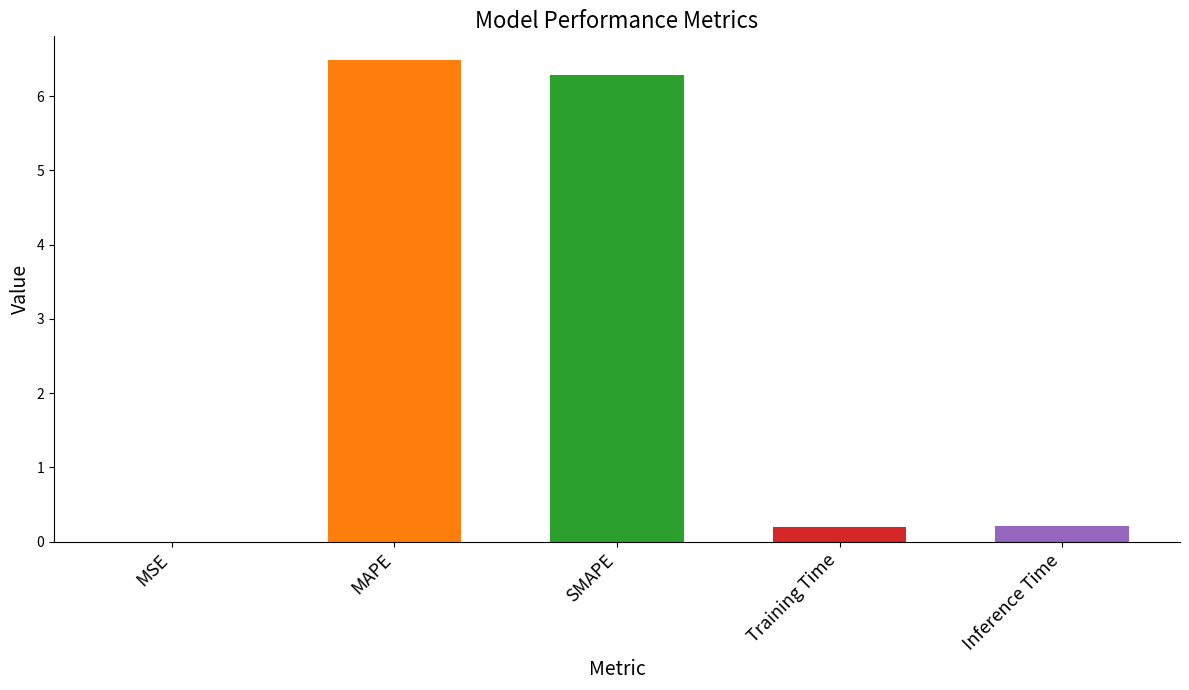

What is the change in value from MSE to MAPE?

+6.5